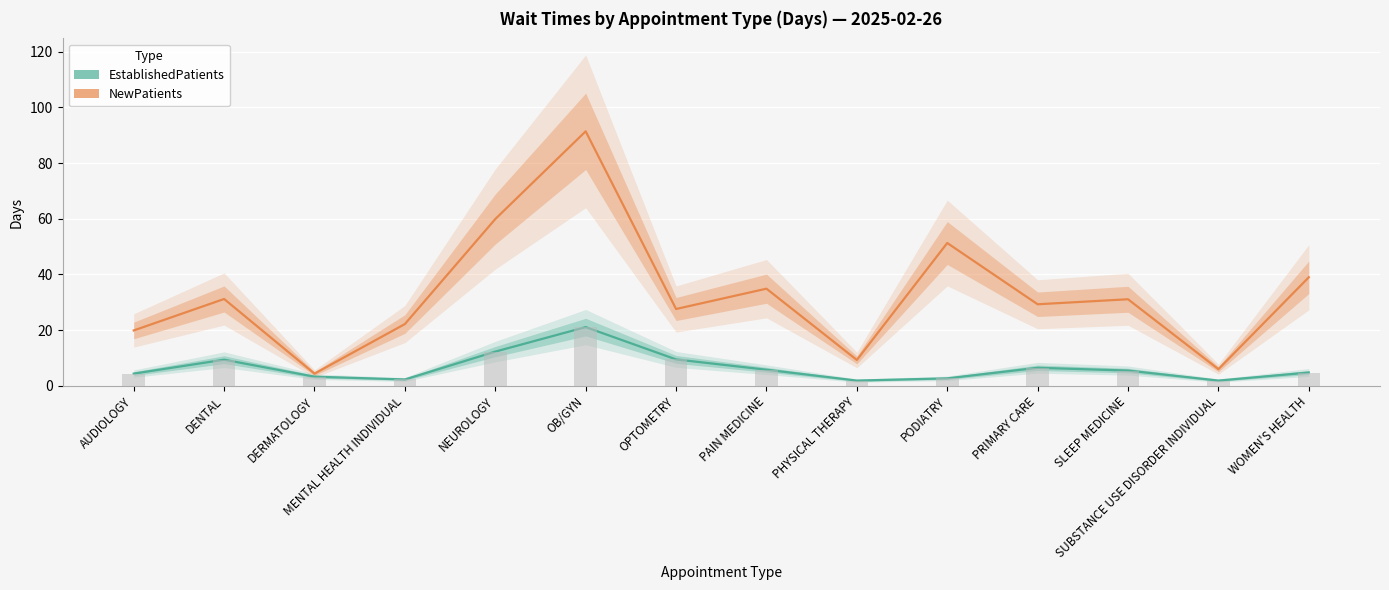

Rank the series by their maximum value, from highest to lowest.

NewPatients, EstablishedPatients